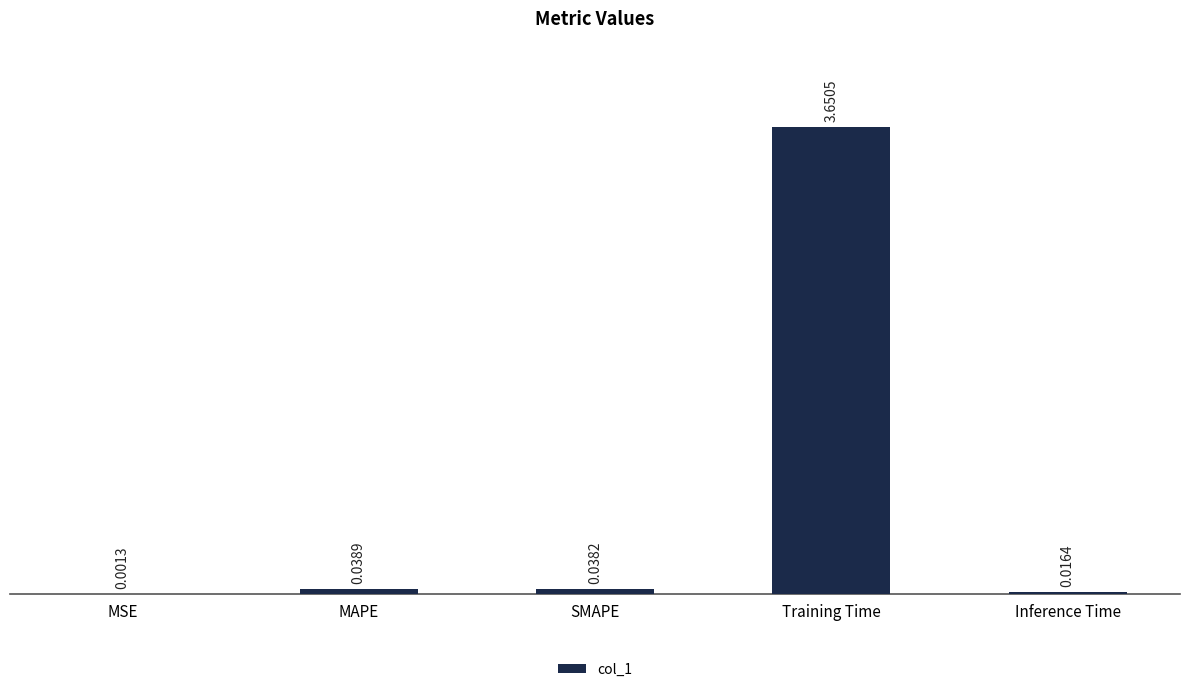

Which has a higher value, SMAPE or Inference Time?

SMAPE